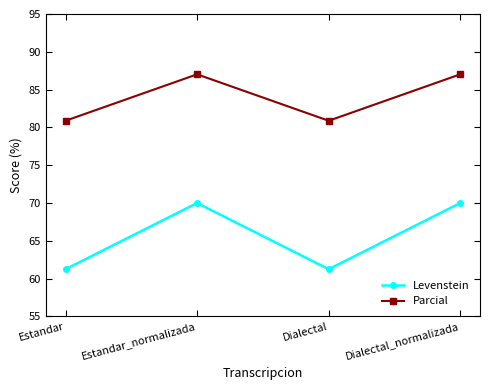

What is the difference between the highest and lowest values at Dialectal?

19.6